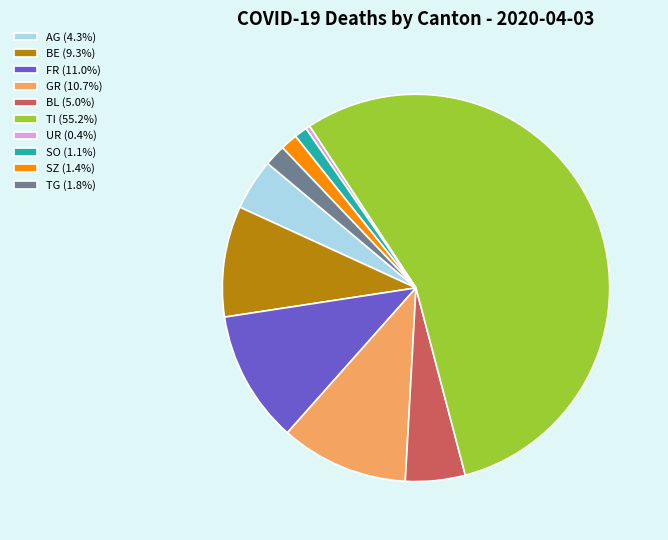

How many slices are in this pie chart?

10